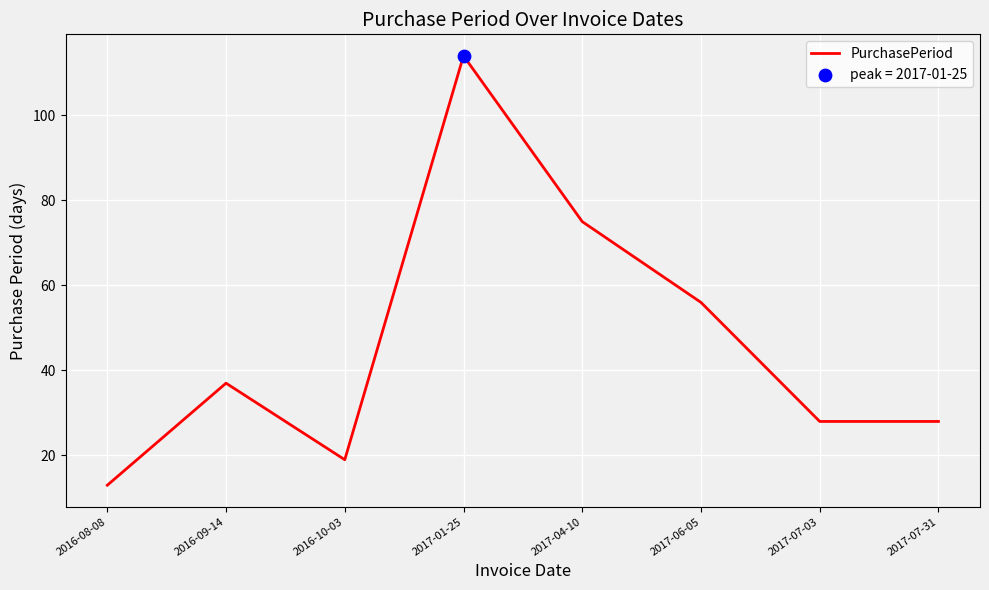

What is the ratio of the value at 2016-08-08 to the value at 2017-01-25?

0.1